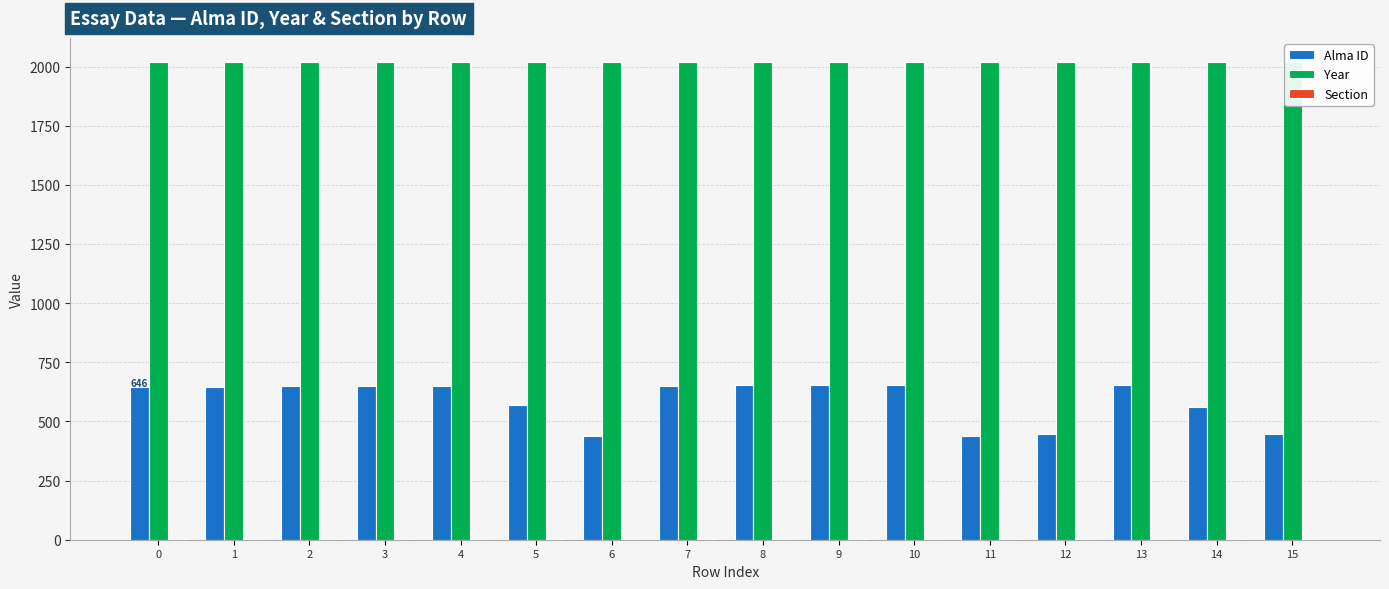

What are all the series names shown in the legend?

Alma ID, Year, Section